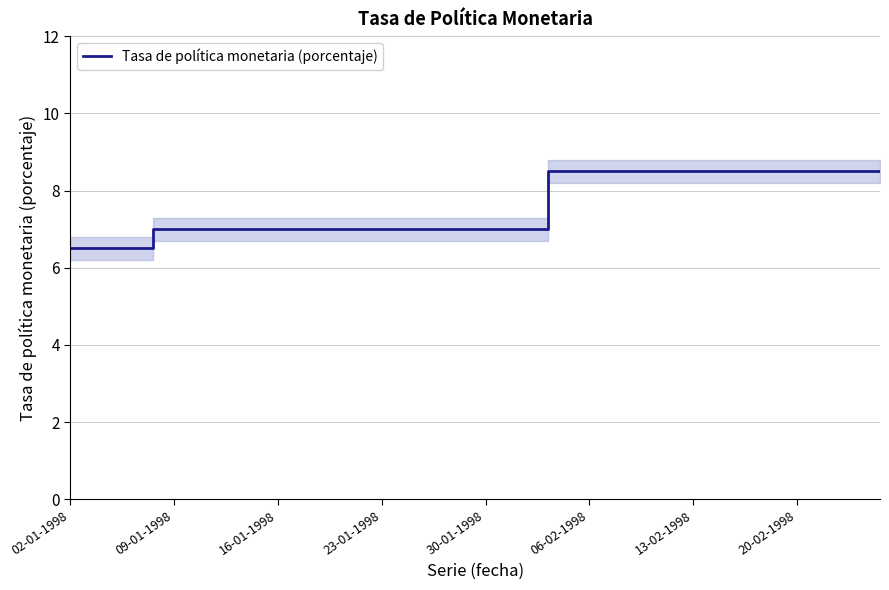

True or false: the data has more than 0 interior local peaks.

False